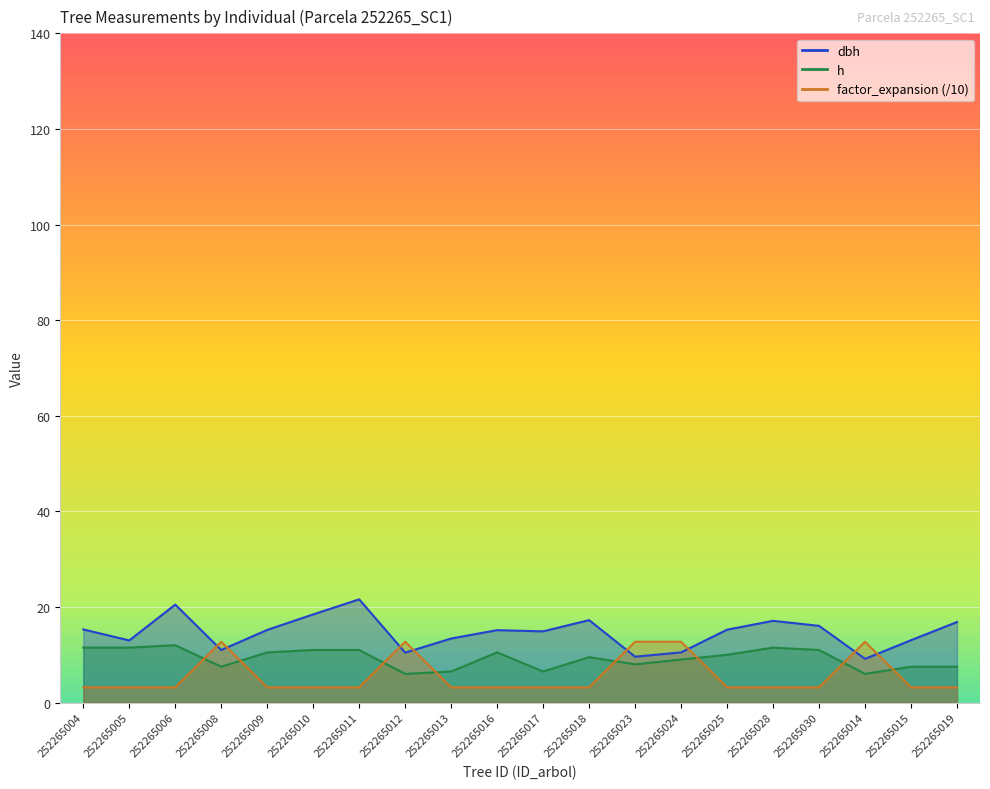

After their last crossing, which series has the higher values: h or factor_expansion?

h